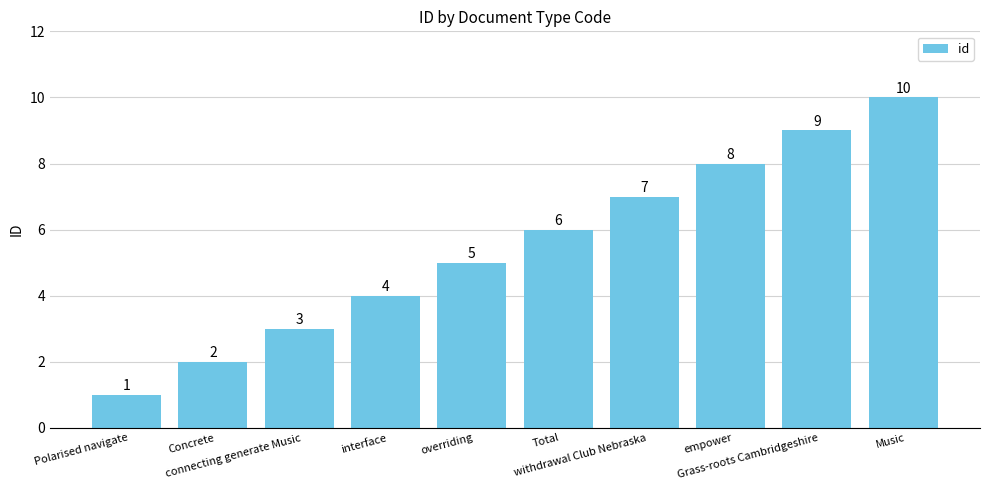

What is the change in value from Total to withdrawal Club Nebraska?

+1